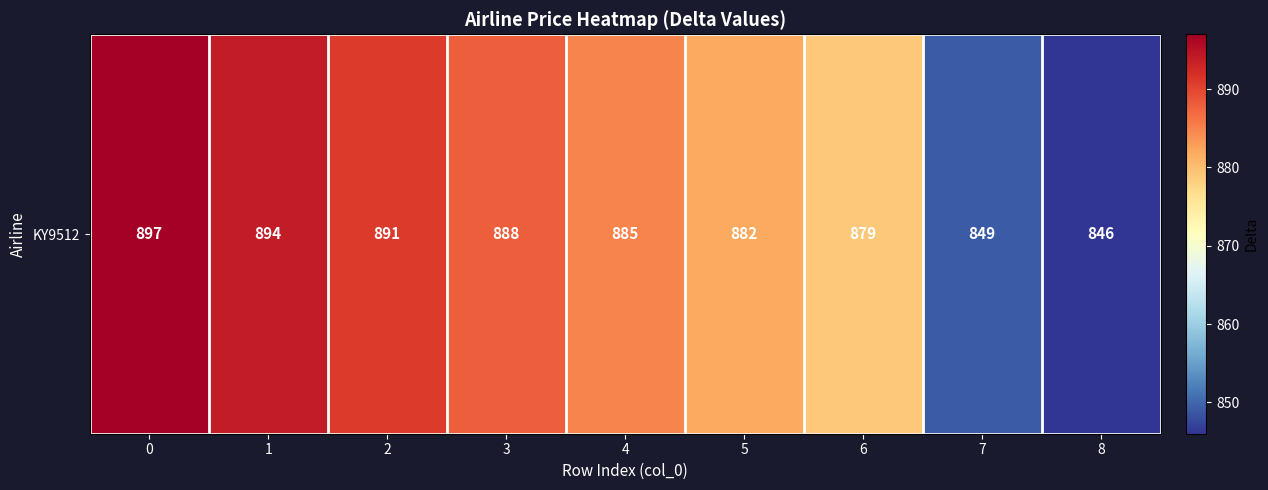

Rank the categories by value from highest to lowest.

0, 1, 2, 3, 4, 5, 6, 7, 8